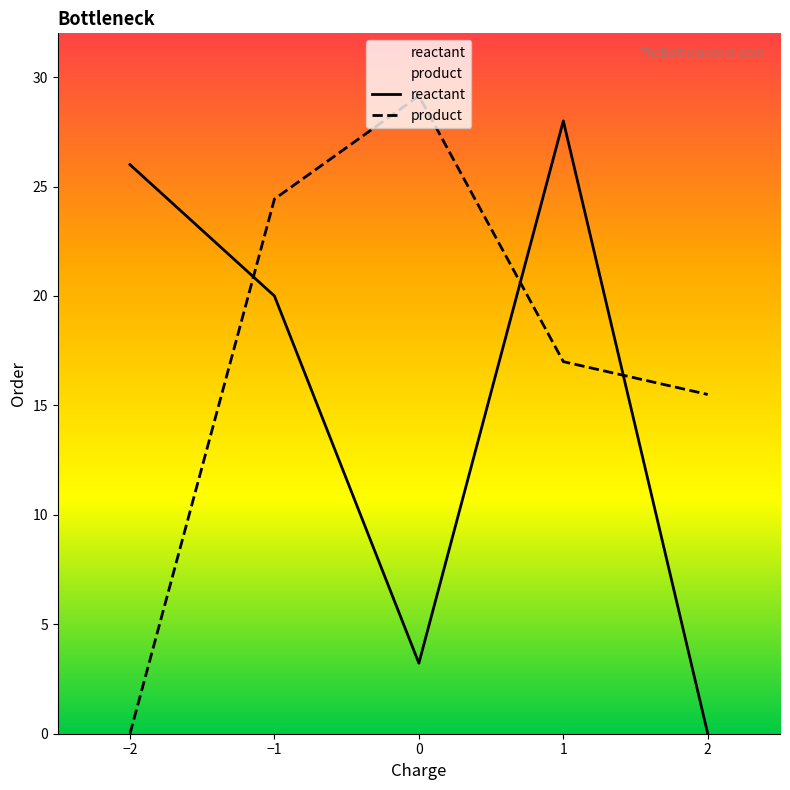

What is the label of the 5th point from the right?

−2